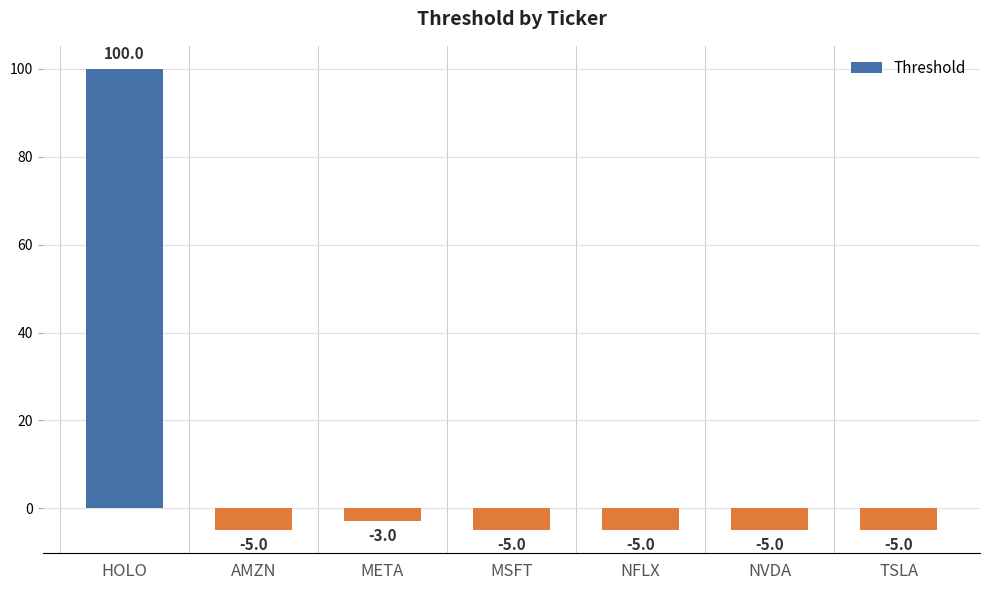

Does the chart contain any negative values?

Yes